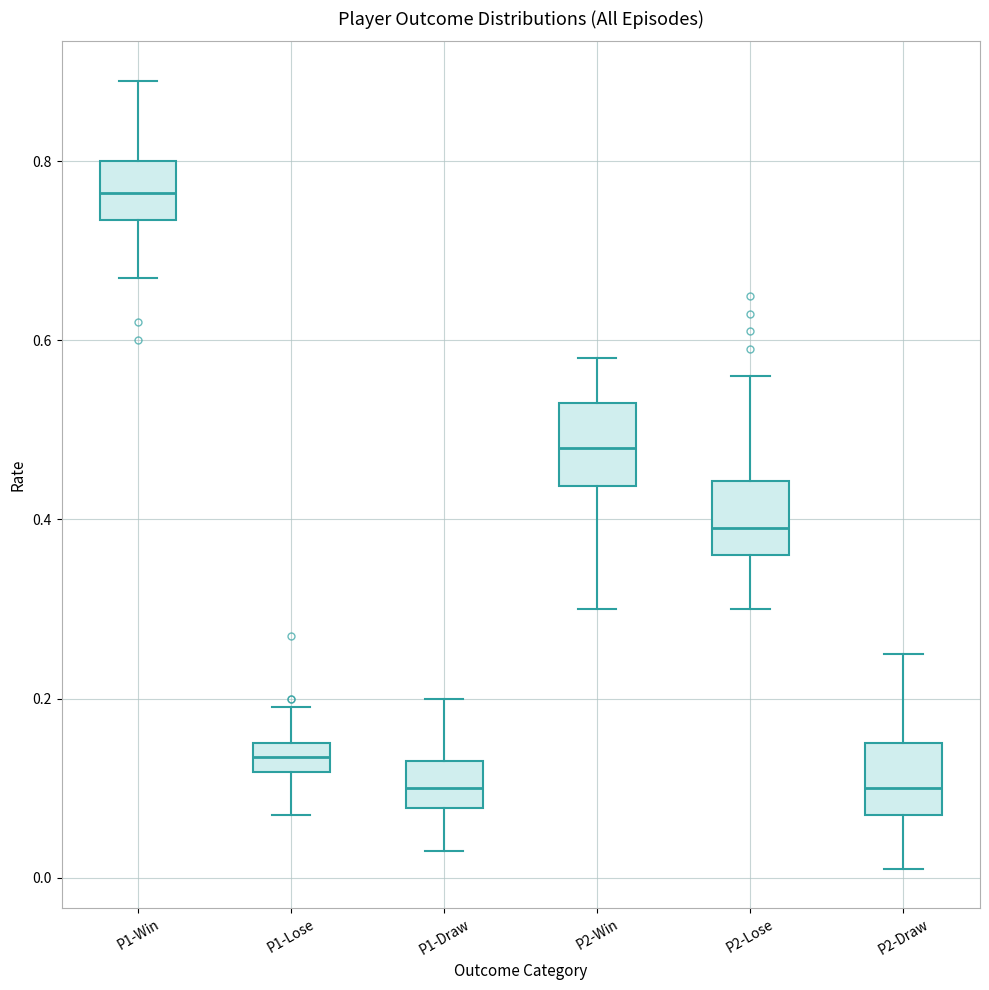

Reading left to right, transcribe this box plot: for each box, give where its median line is, the range the box spans, and where its two whiskers end, as read against the y-axis. The values are not printed on the chart, so give them approximately, as read against the axis.

P1-Win: median 0.76, box 0.74 to 0.80, whiskers 0.68 to 0.90
P1-Lose: median 0.14, box 0.12 to 0.16, whiskers 0.08 to 0.20
P1-Draw: median 0.10, box 0.08 to 0.14, whiskers 0.04 to 0.20
P2-Win: median 0.48, box 0.44 to 0.54, whiskers 0.30 to 0.58
P2-Lose: median 0.40, box 0.36 to 0.44, whiskers 0.30 to 0.56
P2-Draw: median 0.10, box 0.08 to 0.16, whiskers 0.02 to 0.26